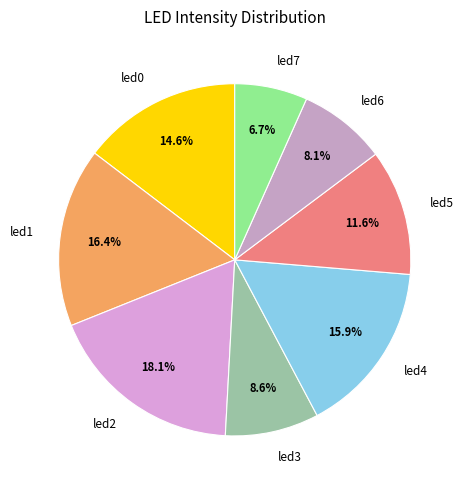

Does led0 account for over 50% of the chart?

No